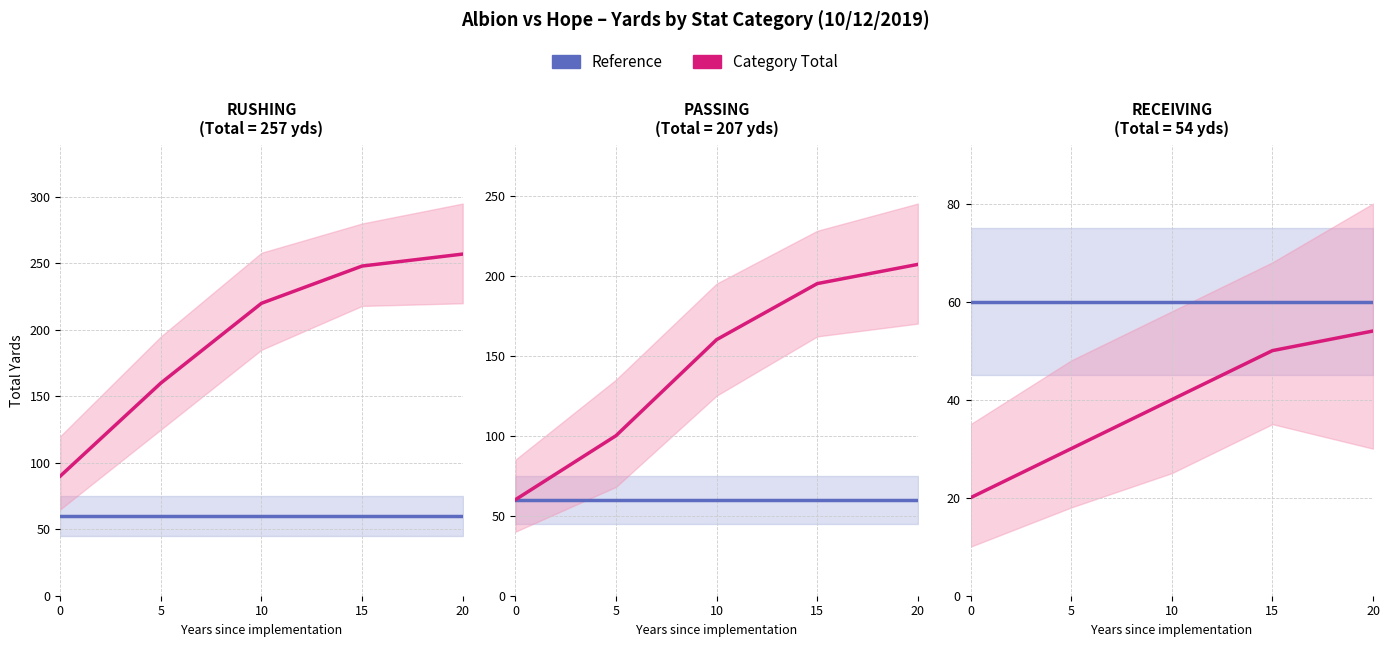

Read the RECEIVING value at 15, to the nearest 5.

50